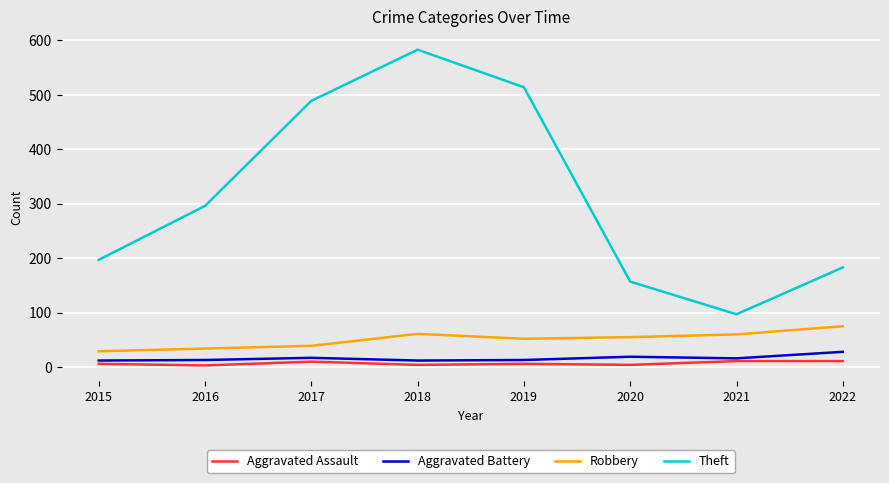

How many Aggravated Assault values are between 4 and 11?

7